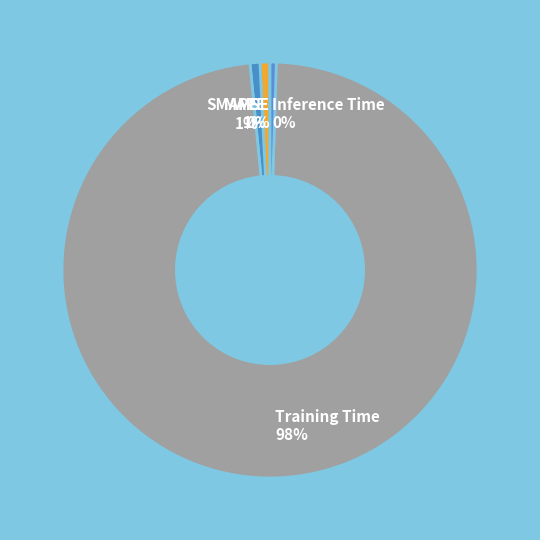

Does any single category account for the majority?

Yes